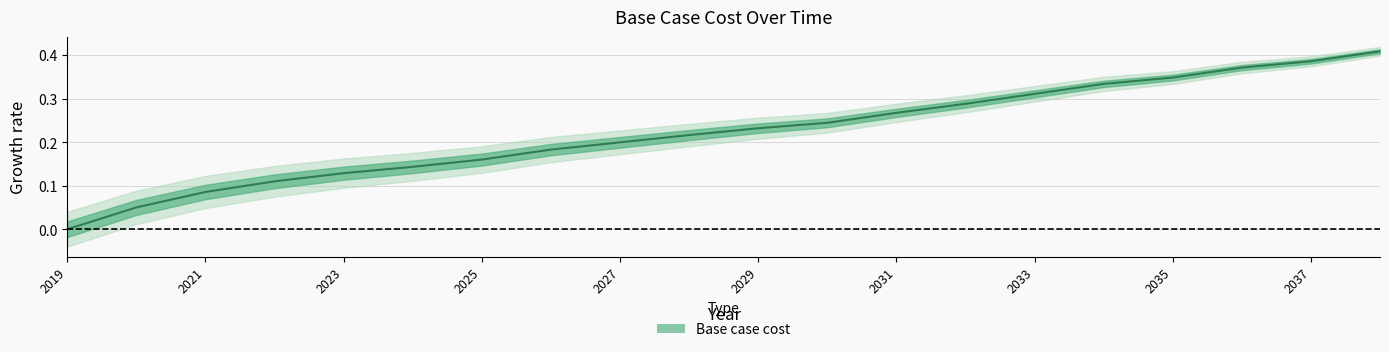

Is it true that the value at 2021 is 0.0?

False